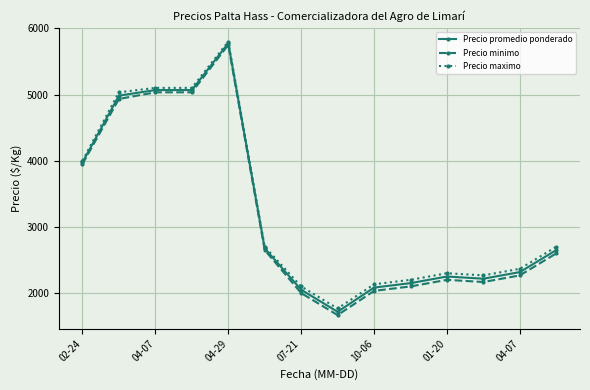

True or false: Precio promedio ponderado has more than 0 points higher than both neighbors.

True